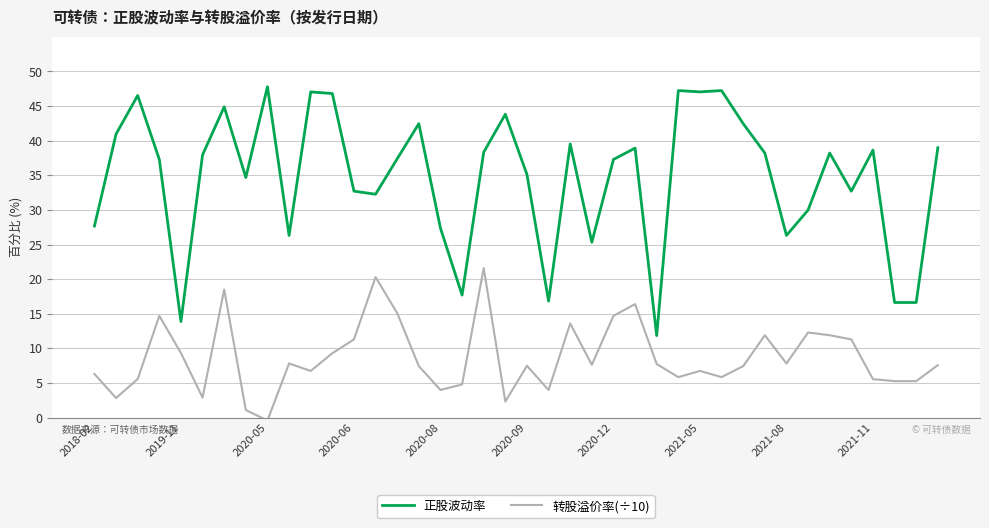

What is the maximum value shown in the chart?

47.8